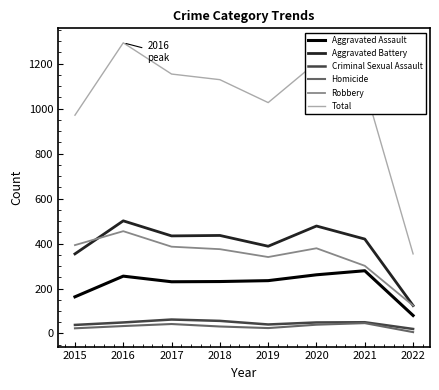

True or false: Total and Robbery cross at least once.

False